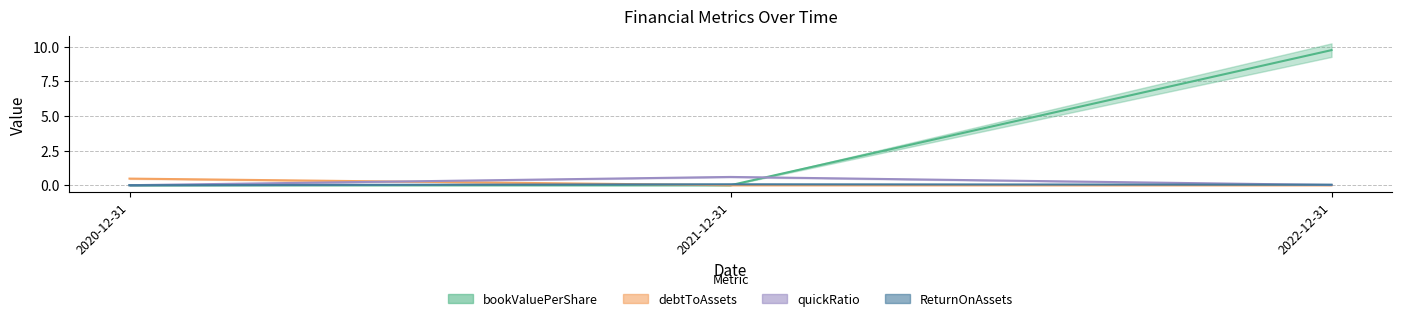

What value does the bookValuePerShare series have at 2022-12-31?

9.7